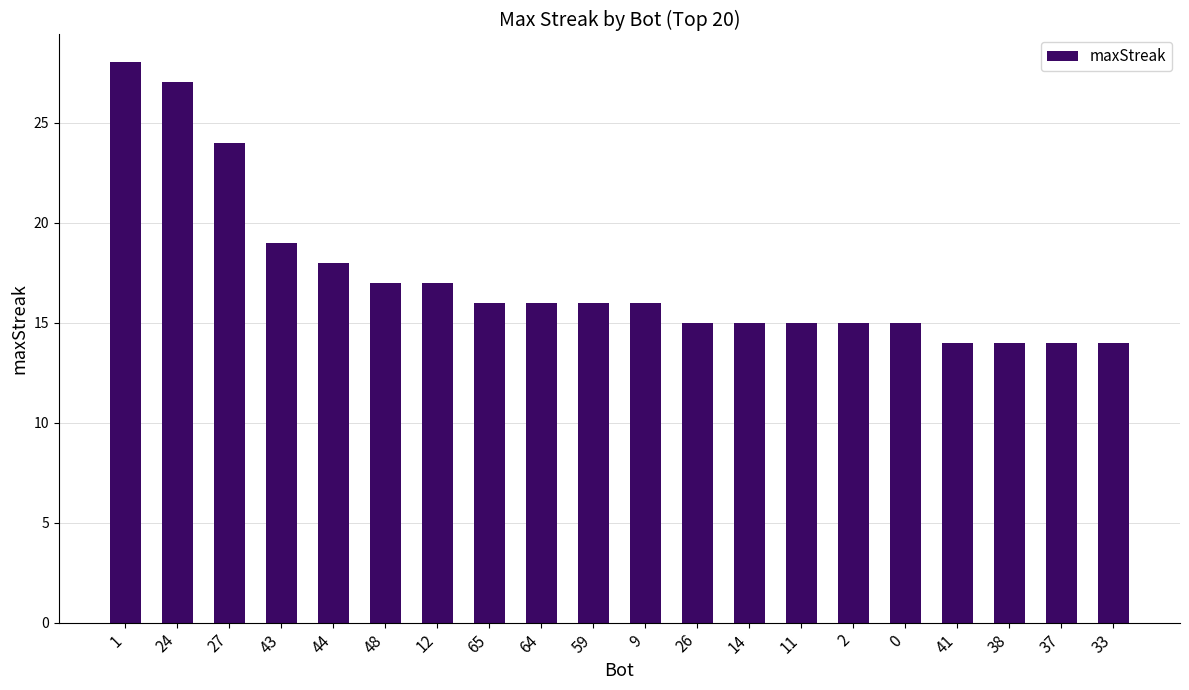

The value at 9 is 21. True or false?

False